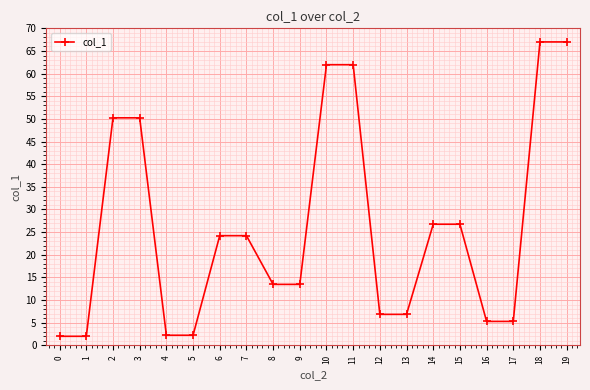

What is the value of the 2nd point from the left?

2.0